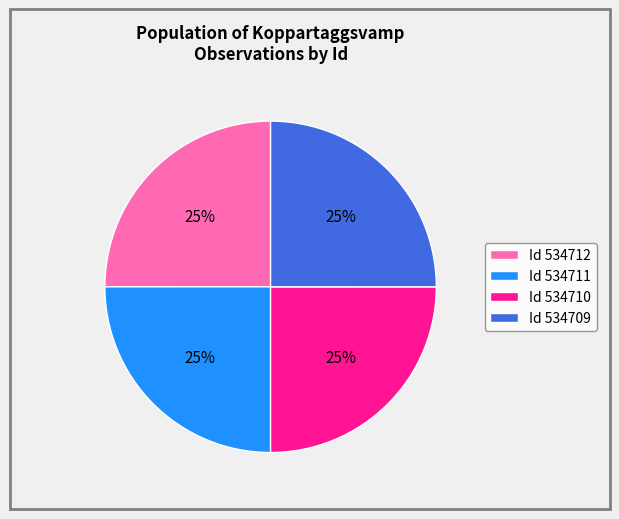

To the nearest percent, what portion does Id 534710 represent?

25%